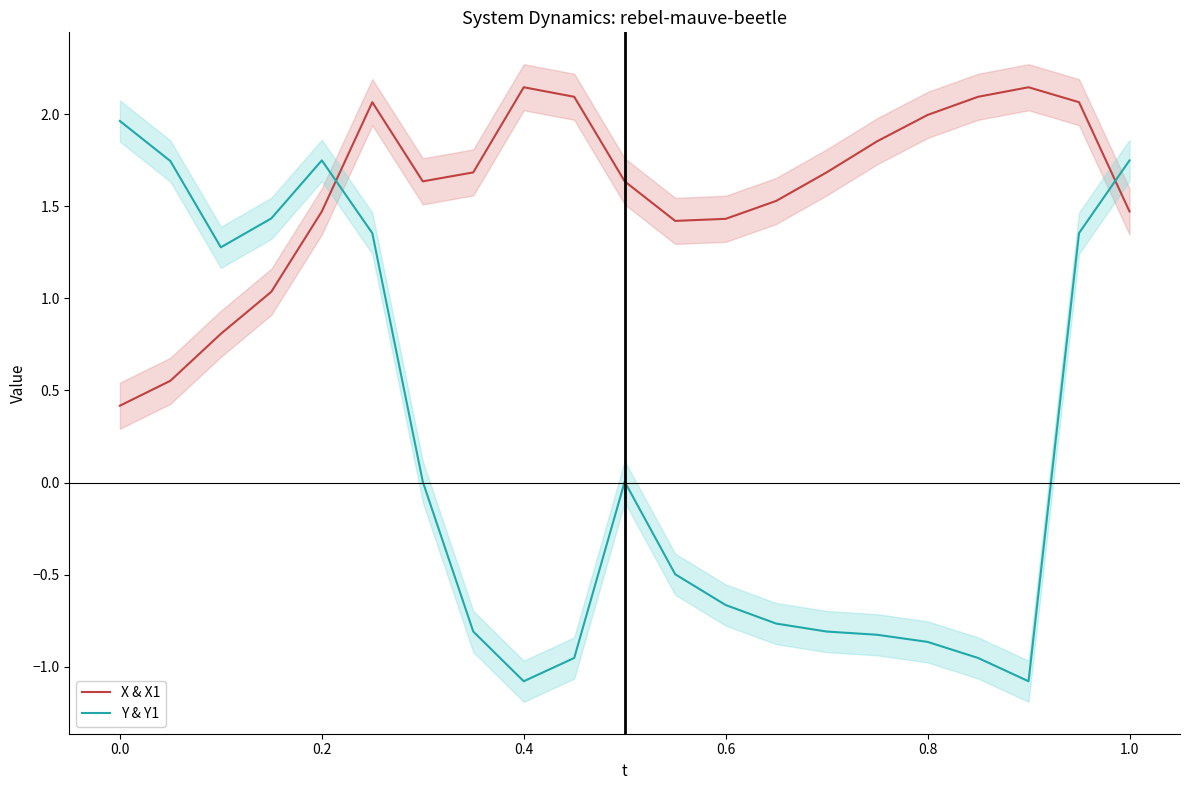

True or false: X & X1 has more than 2 interior local peaks.

True